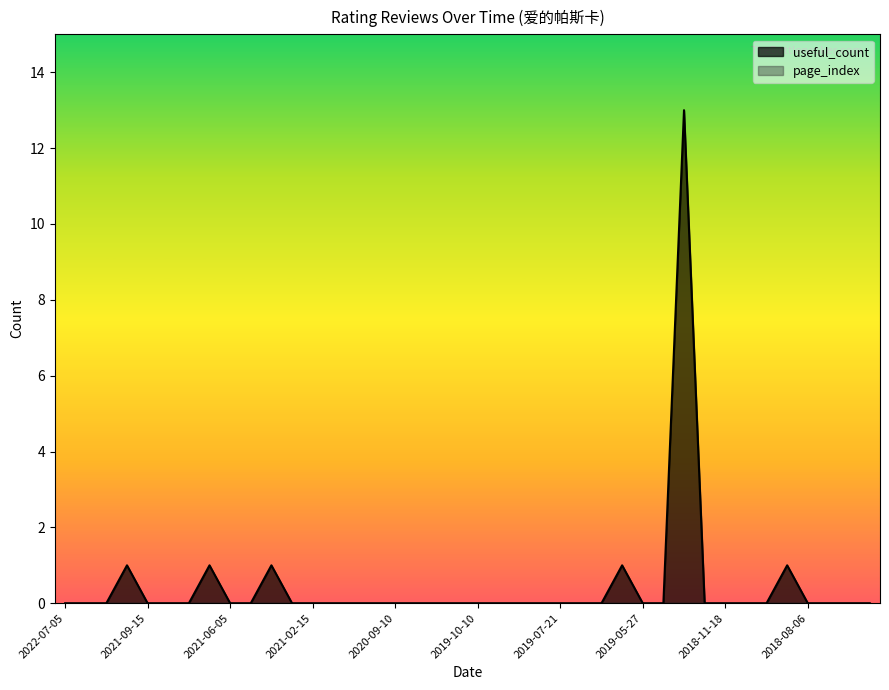

Which series has the widest spread of values?

useful_count